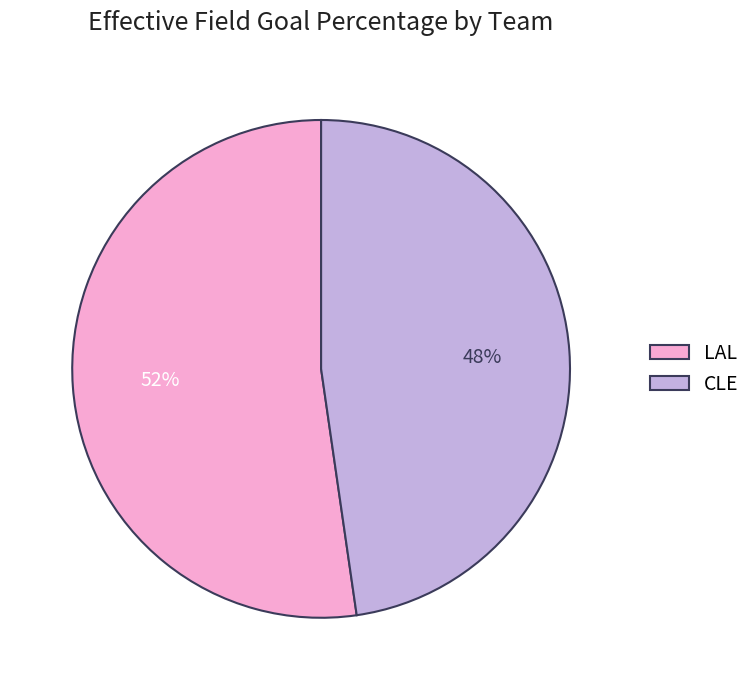

To the nearest percent, what portion does LAL represent?

52%